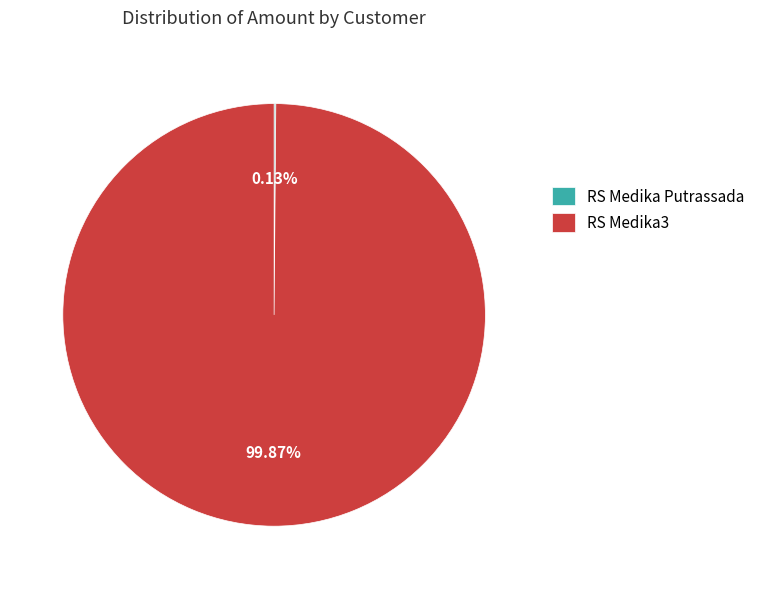

Which category accounts for the majority?

RS Medika3